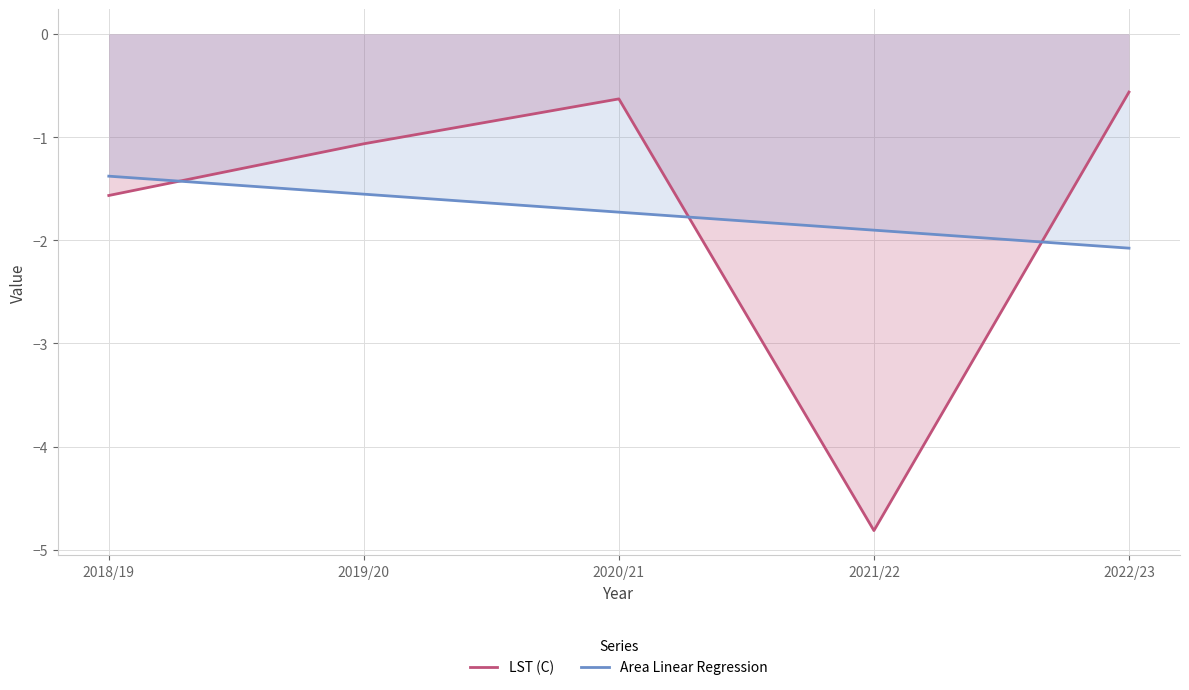

Where is the first local minimum for LST (C)?

2021/22